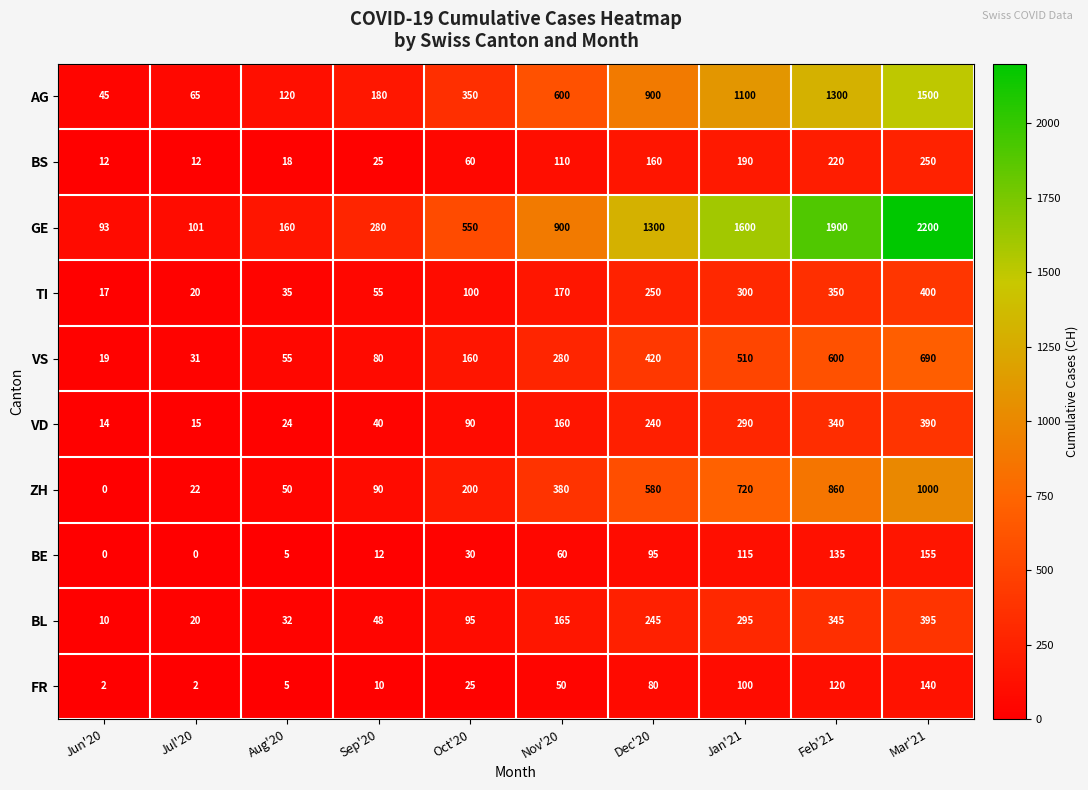

Which label corresponds to the largest value in the chart?

Mar'21